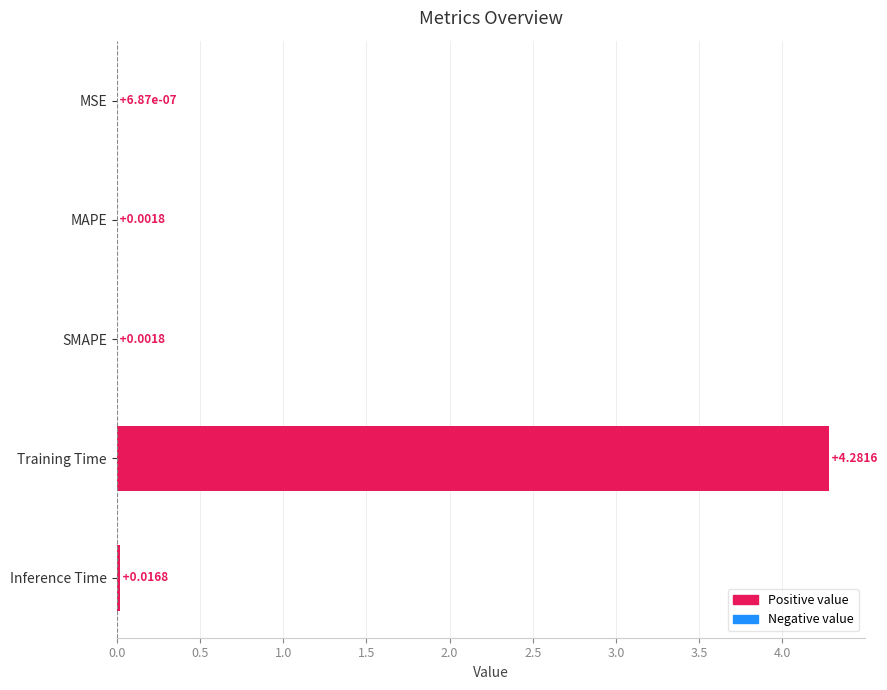

Which has a higher value, Inference Time or Training Time?

Training Time